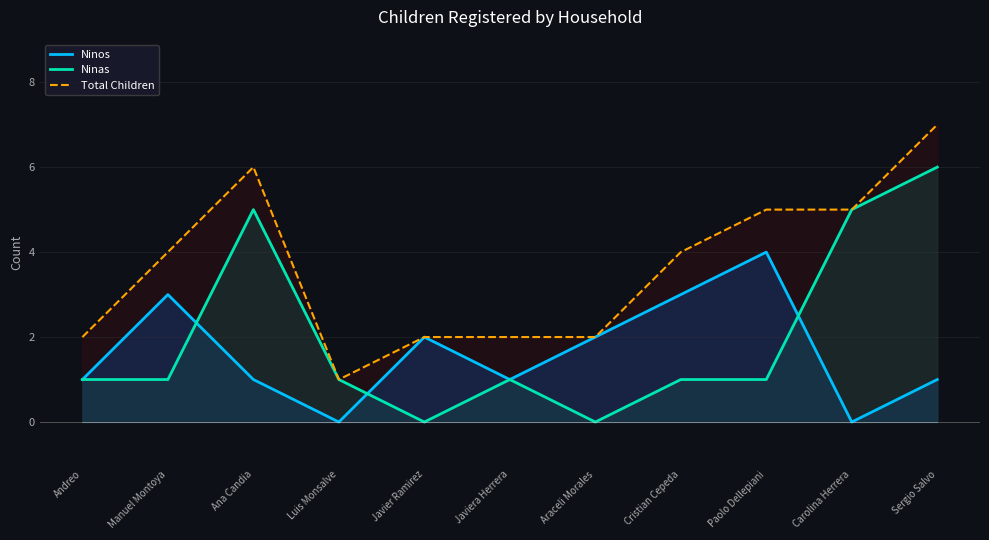

What is the average value of the Ninas series?

2